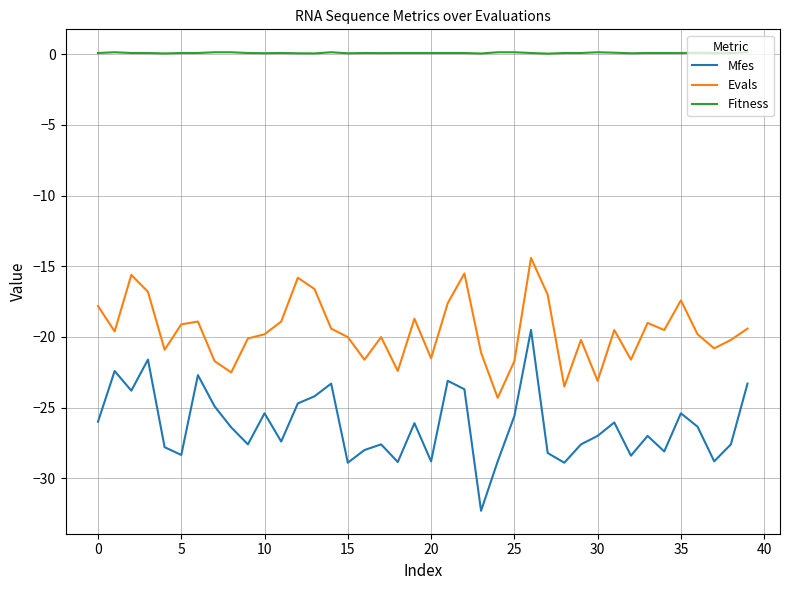

List the series in order of their overall mean, lowest first.

Mfes, Evals, Fitness